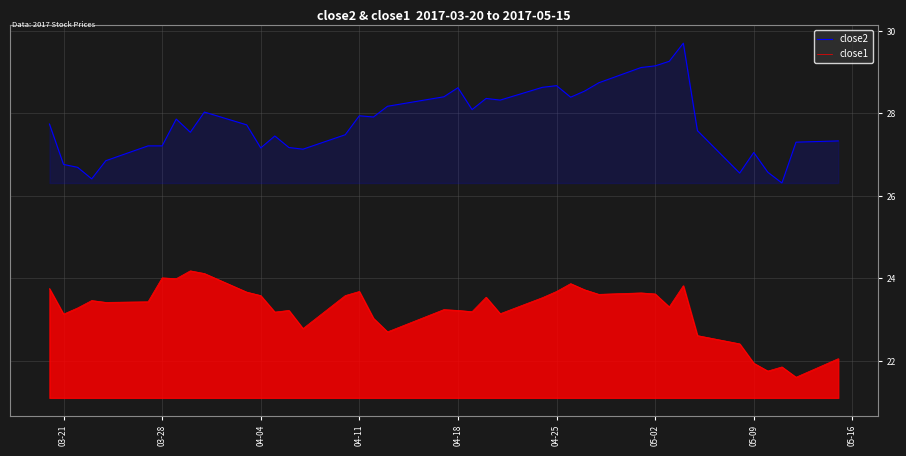

True or false: close2 and close1 intersect in this chart.

False